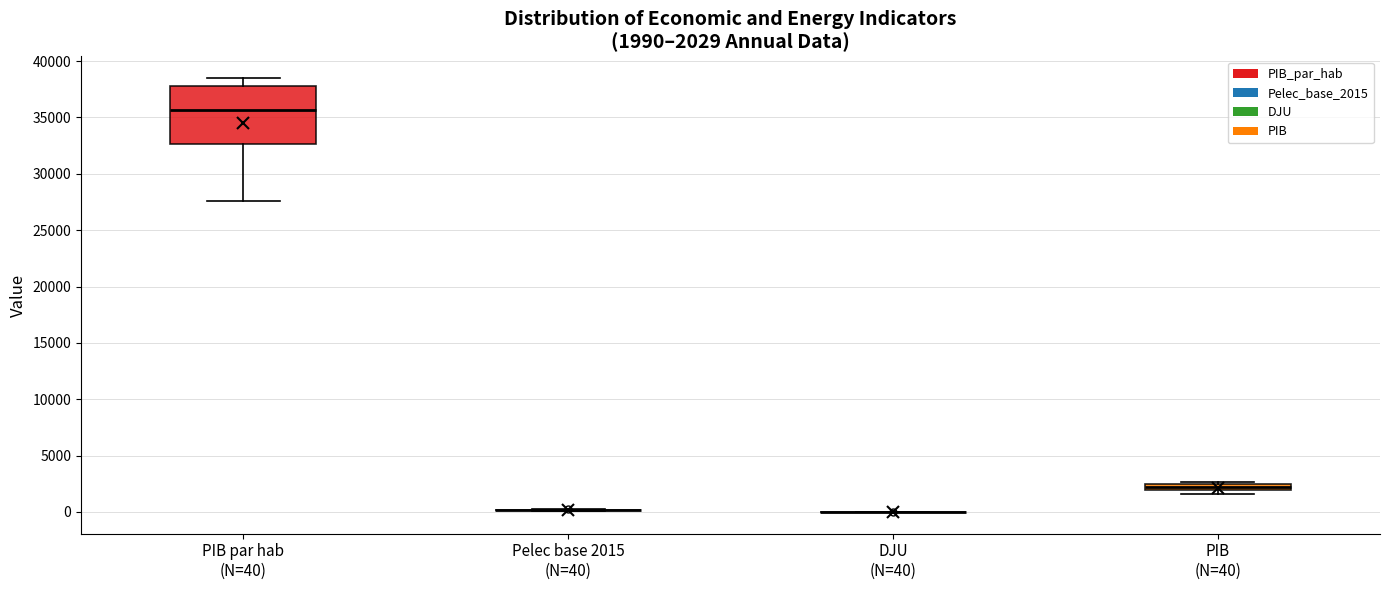

Which box is the tallest, from its lower edge to its upper edge?

PIB par hab (N=40)